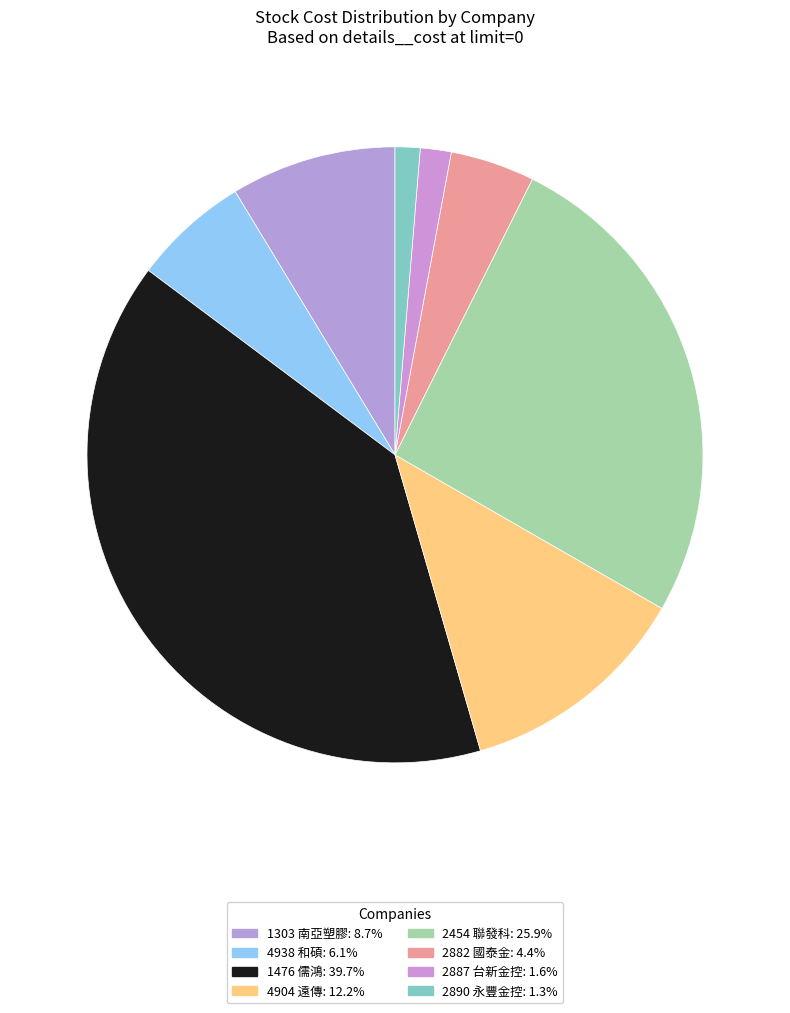

Count the number of slices in the pie.

8